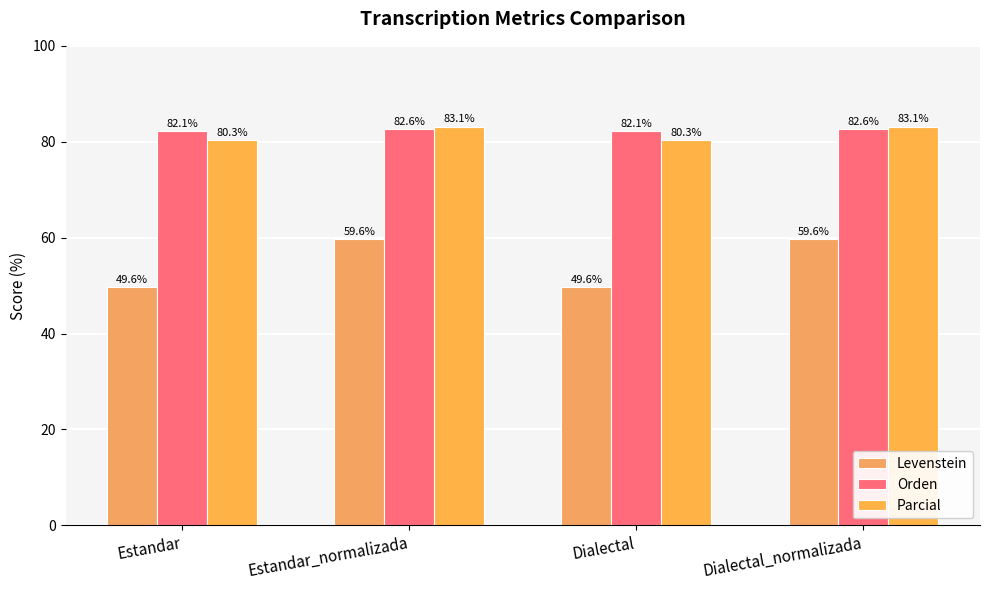

How many bars are there in each group?

3